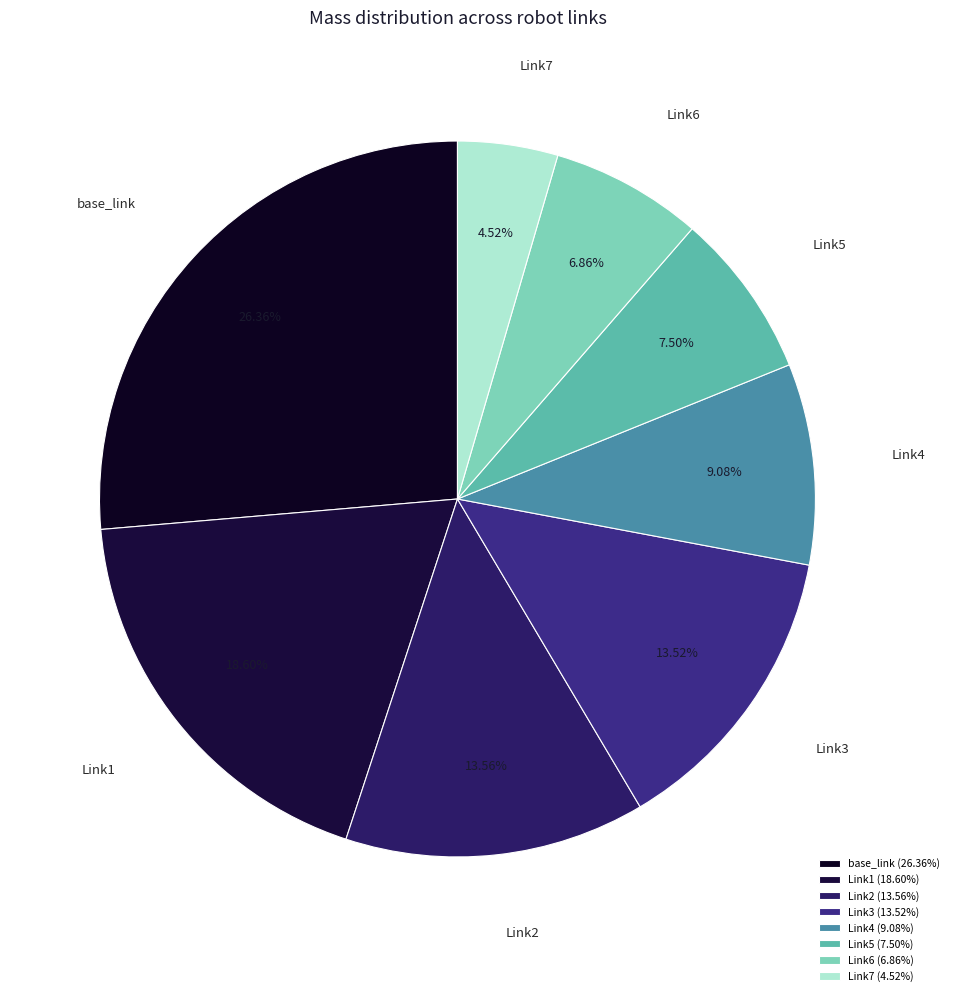

What is the smallest slice in the pie chart?

Link7